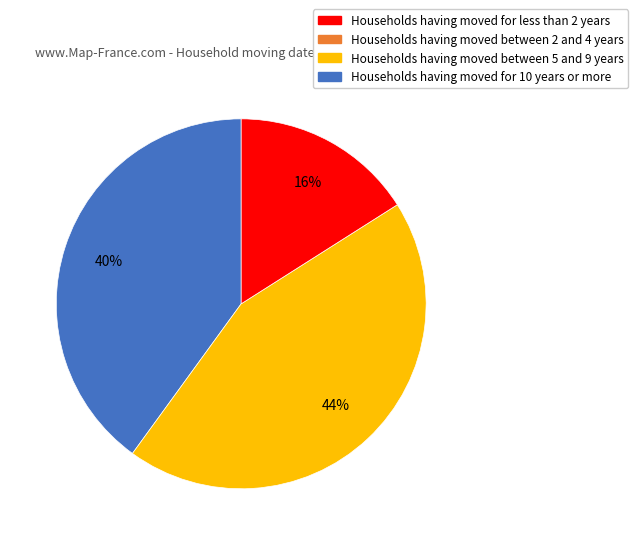

Is there any slice that represents more than half of the pie?

No